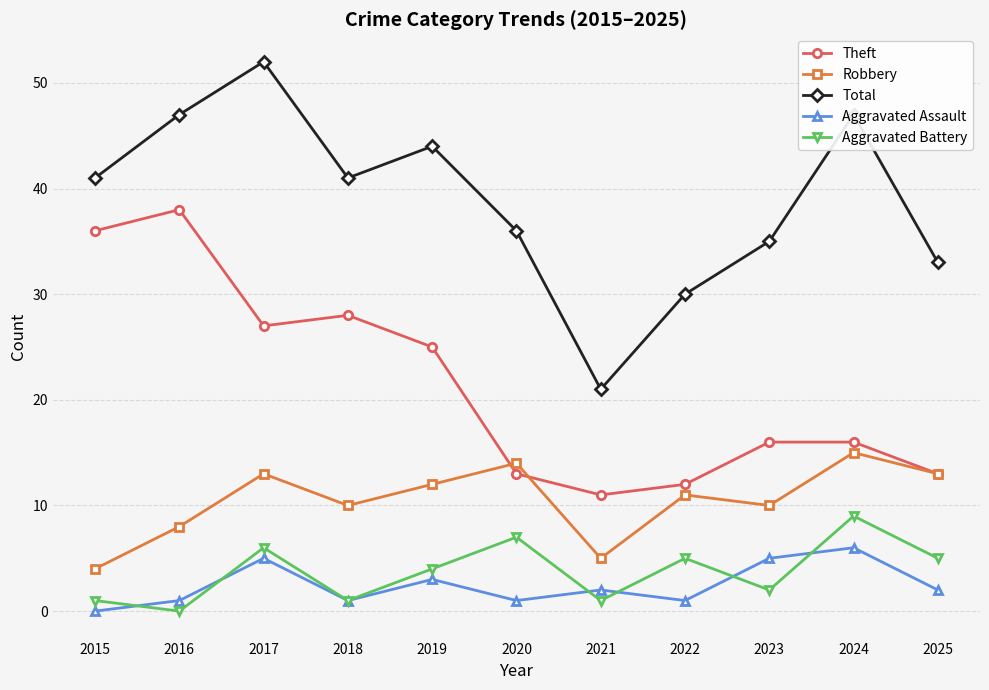

Reading right to left, transcribe all the data shown in this chart.

Theft: 2025=13	2024=16	2023=16	2022=12	2021=11	2020=13	2019=25	2018=28	2017=27	2016=38	2015=36
Robbery: 2025=13	2024=15	2023=10	2022=11	2021=5	2020=14	2019=12	2018=10	2017=13	2016=8	2015=4
Total: 2025=33	2024=47	2023=35	2022=30	2021=21	2020=36	2019=44	2018=41	2017=52	2016=47	2015=41
Aggravated Assault: 2025=2	2024=6	2023=5	2022=1	2021=2	2020=1	2019=3	2018=1	2017=5	2016=1	2015=0
Aggravated Battery: 2025=5	2024=9	2023=2	2022=5	2021=1	2020=7	2019=4	2018=1	2017=6	2016=0	2015=1